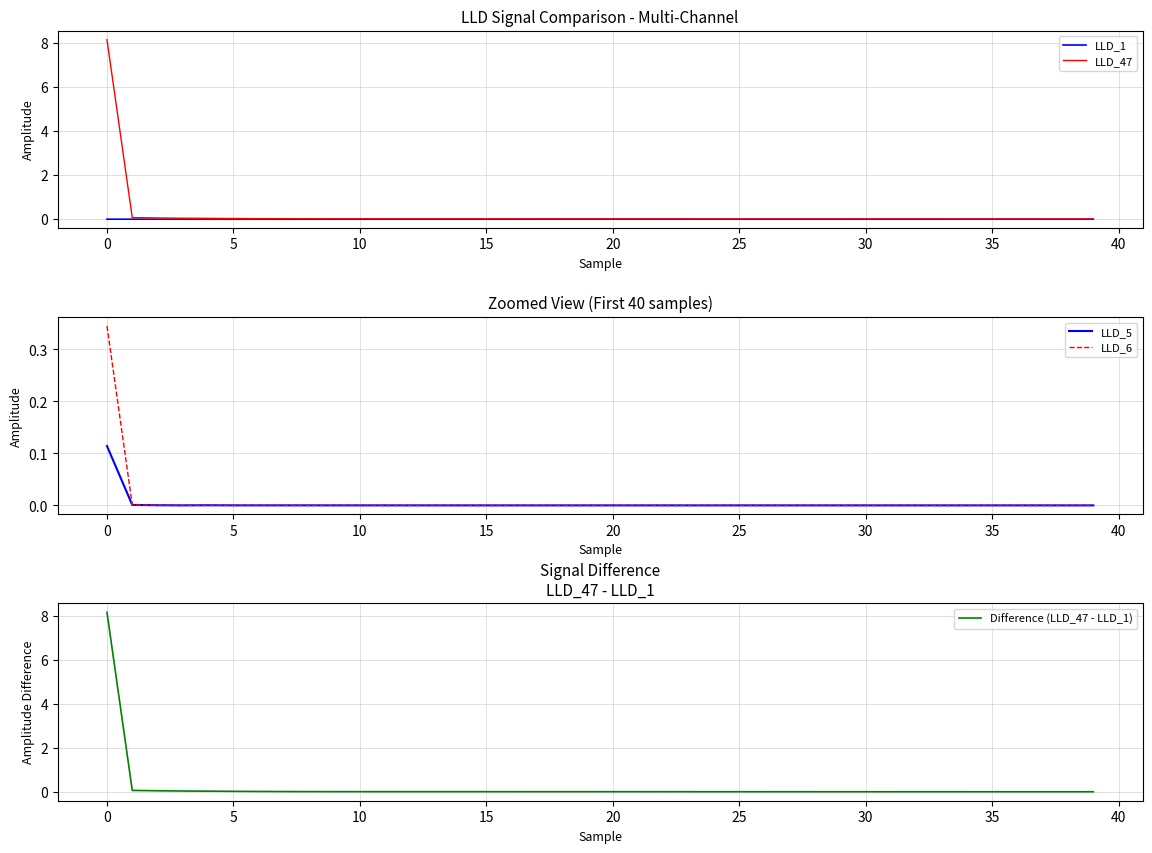

After their last crossing, which series has the higher values: LLD_1 or LLD_5?

LLD_1